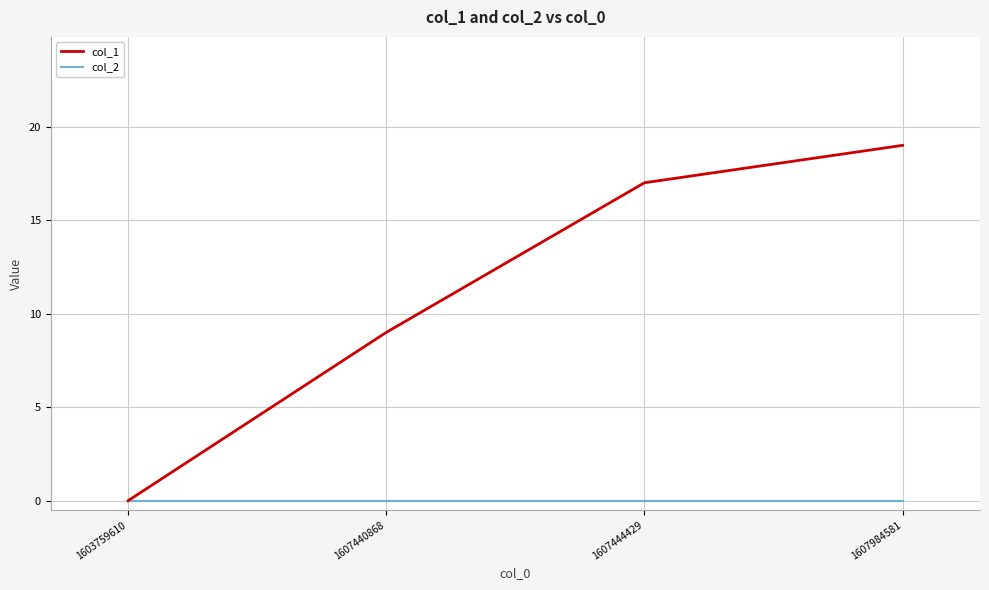

At how many categories does at least one series exceed 7?

3